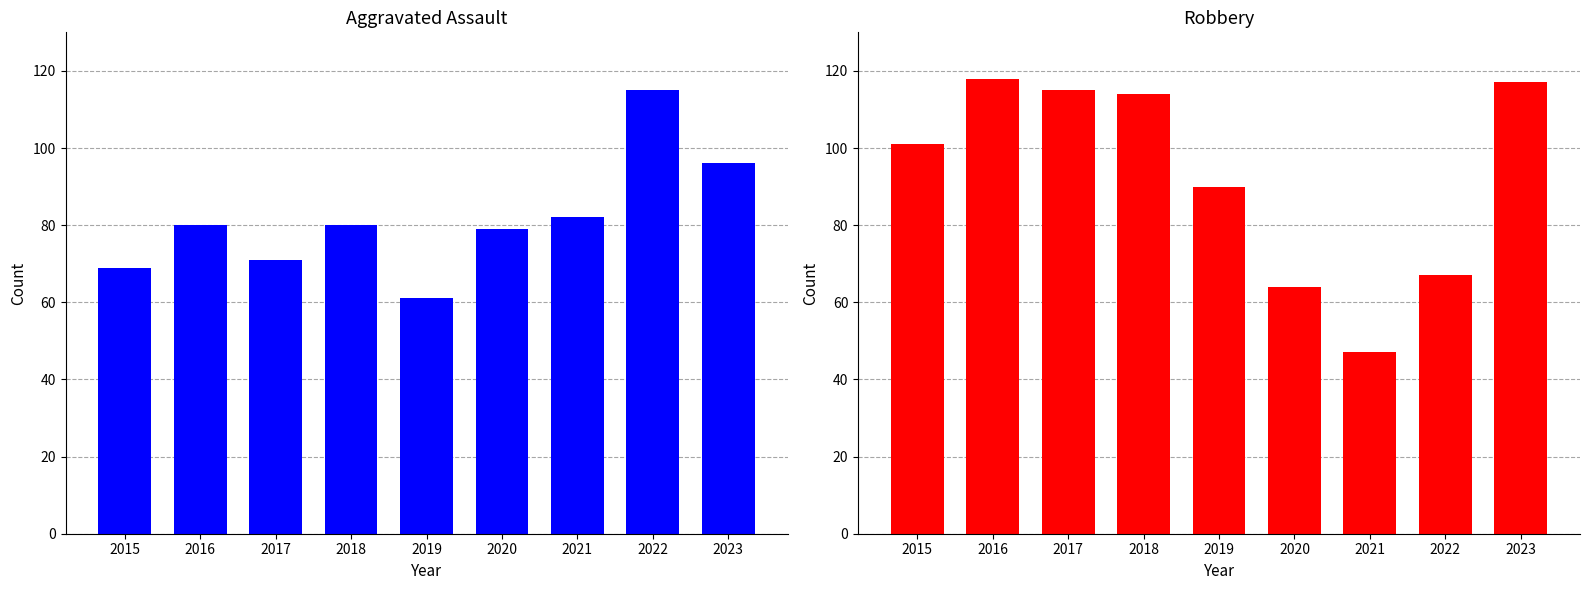

What is the difference between the second highest and minimum values in the Robbery series?

70